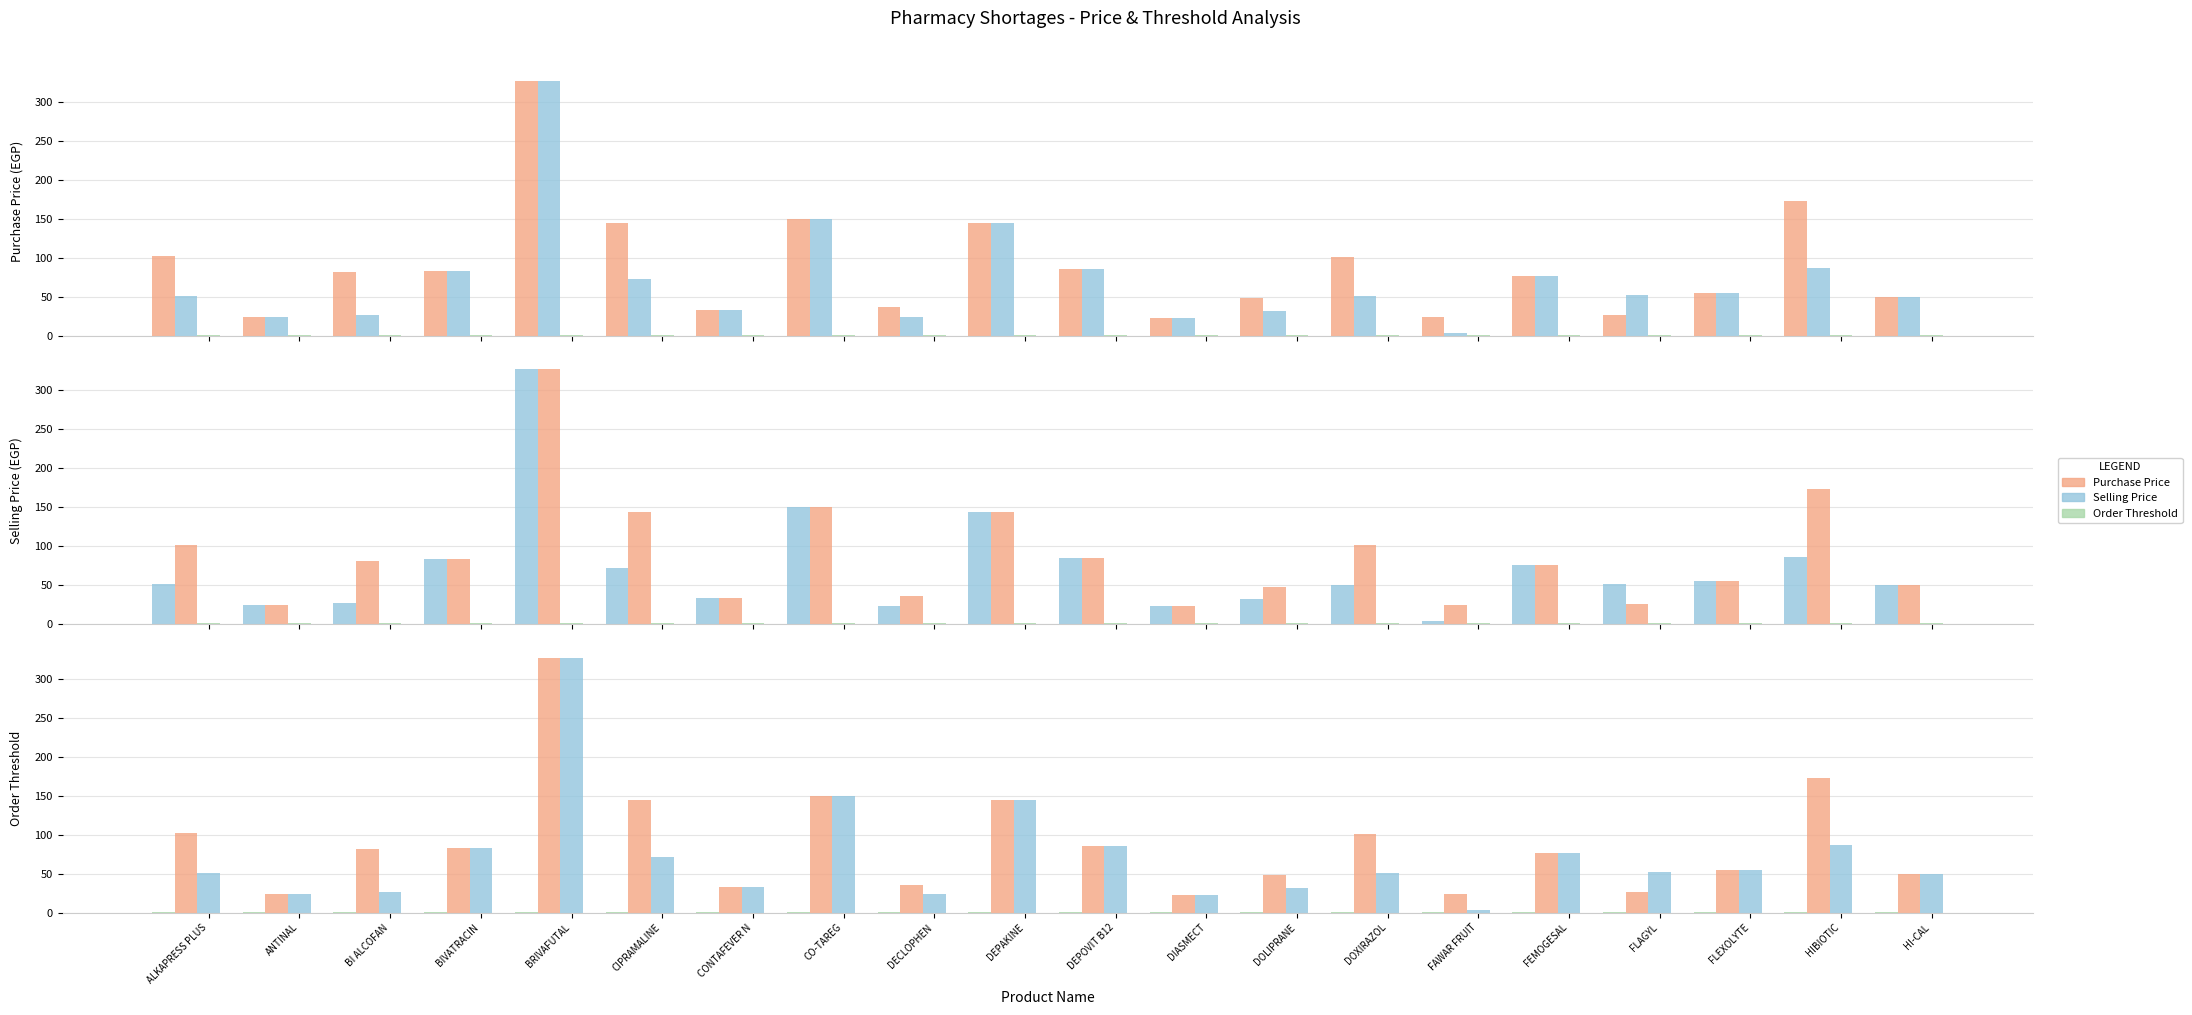

Is it true that Order Threshold equals 0.4 at DIASMECT?

False